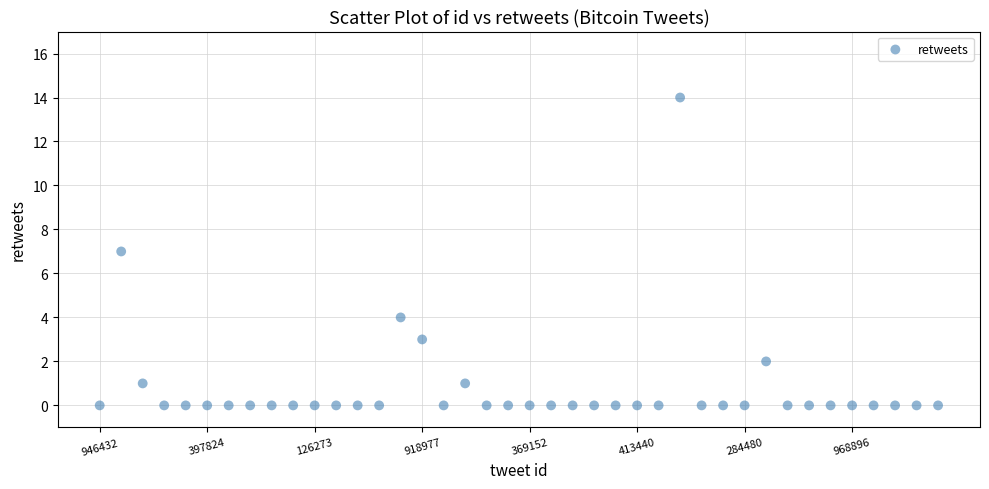

What is the range of Y values (max minus min)?

14